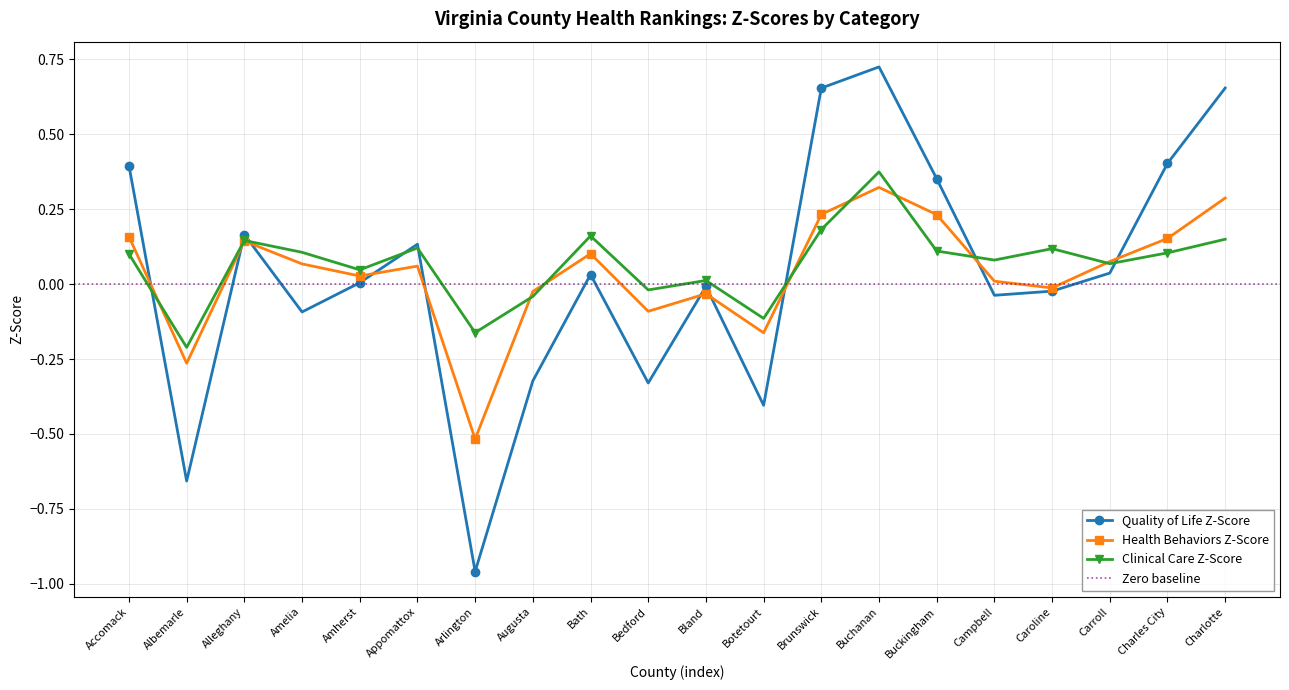

How many intersections are there between Health Behaviors Z-Score and Quality of Life Z-Score?

10